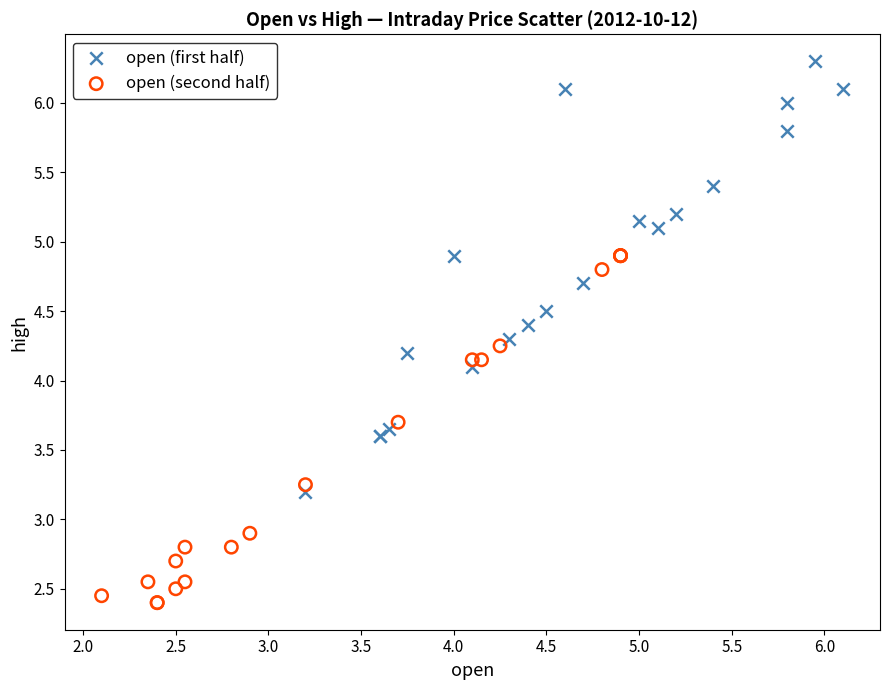

Which series reaches the minimum Y coordinate?

open (second half)